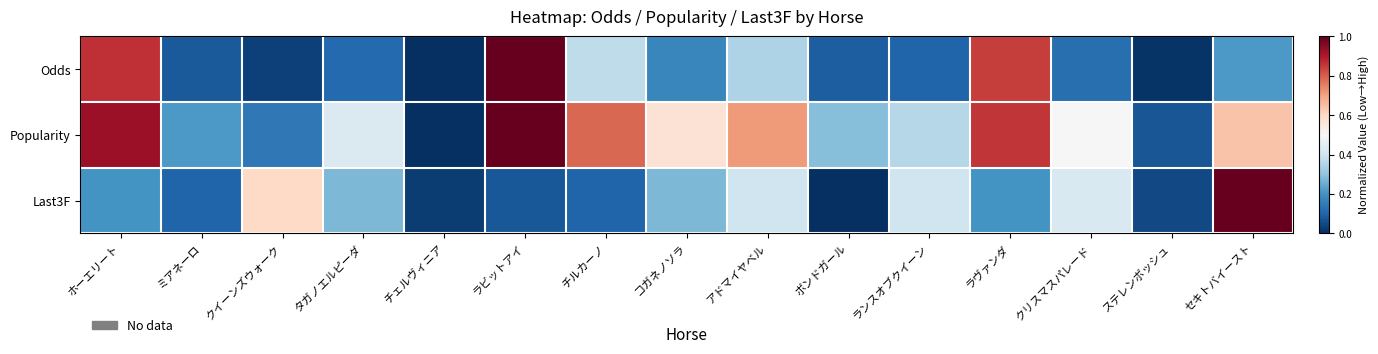

Between タガノエルピーダ and クイーンズウォーク, which is larger?

タガノエルピーダ